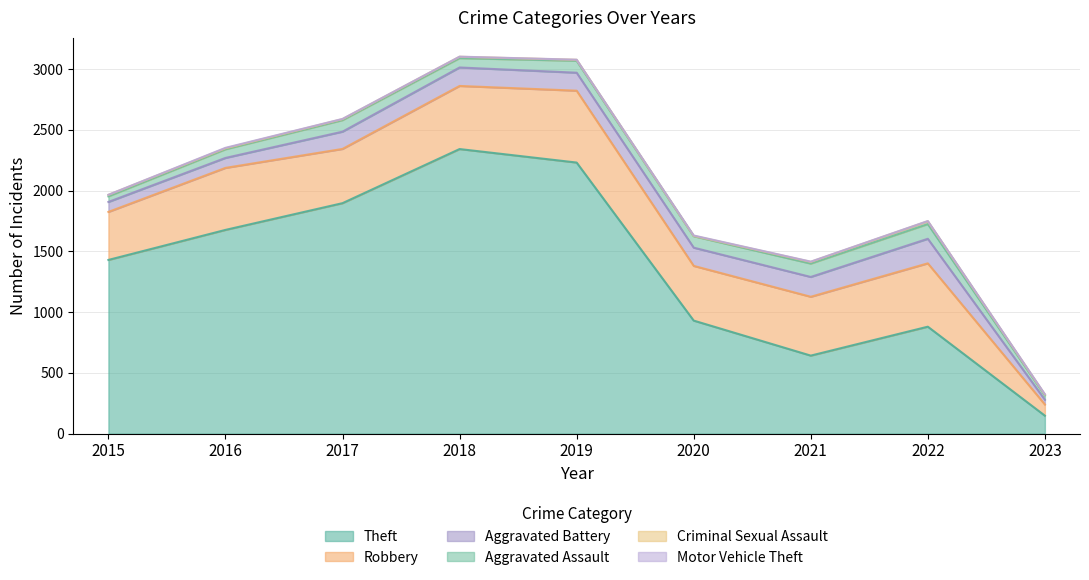

True or false: Aggravated Assault and Criminal Sexual Assault intersect in this chart.

False